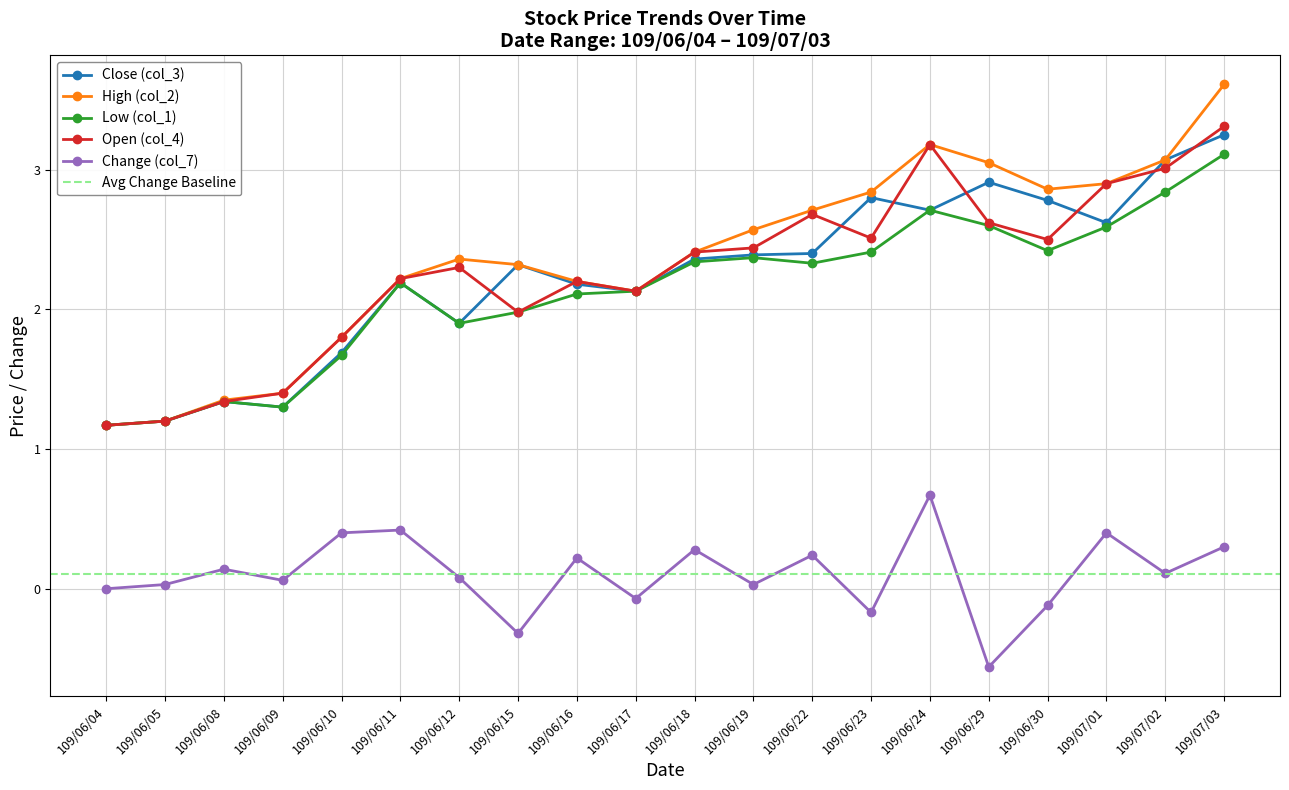

Which has a higher value, 109/06/22 or 109/06/11?

109/06/22